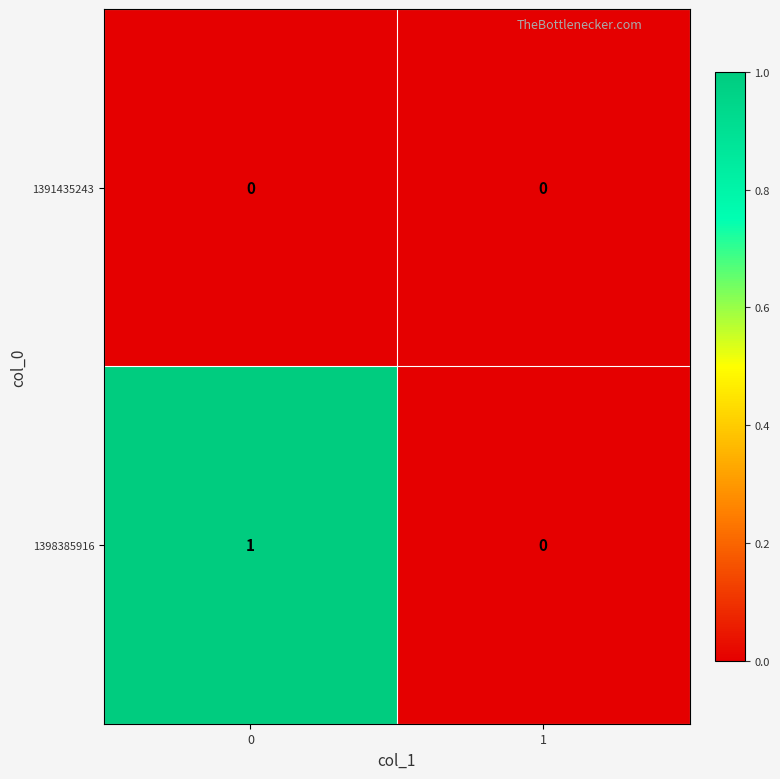

What is the spread (max minus min) of values at 0?

1